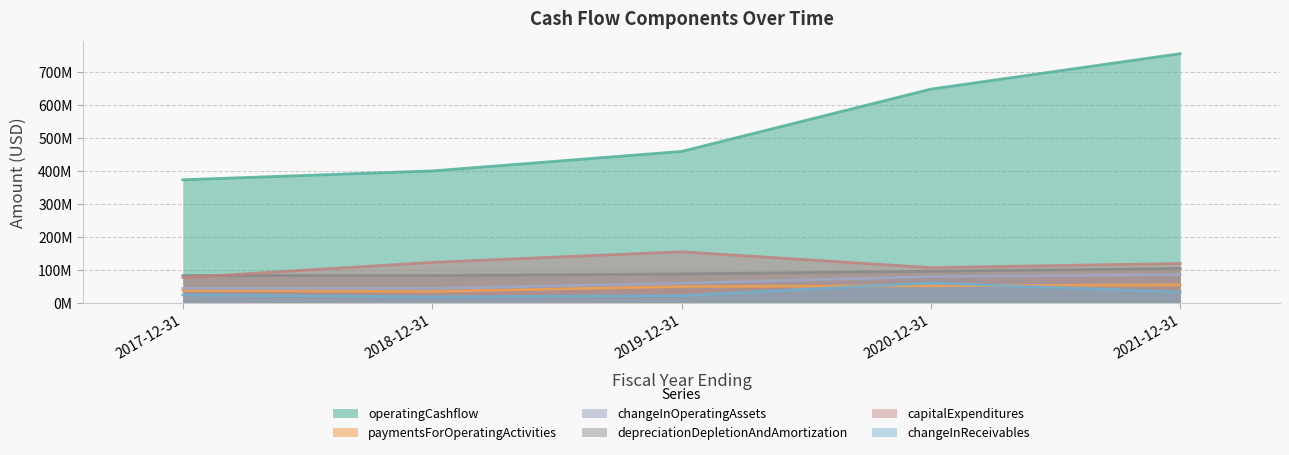

How many series are shown in this chart?

6